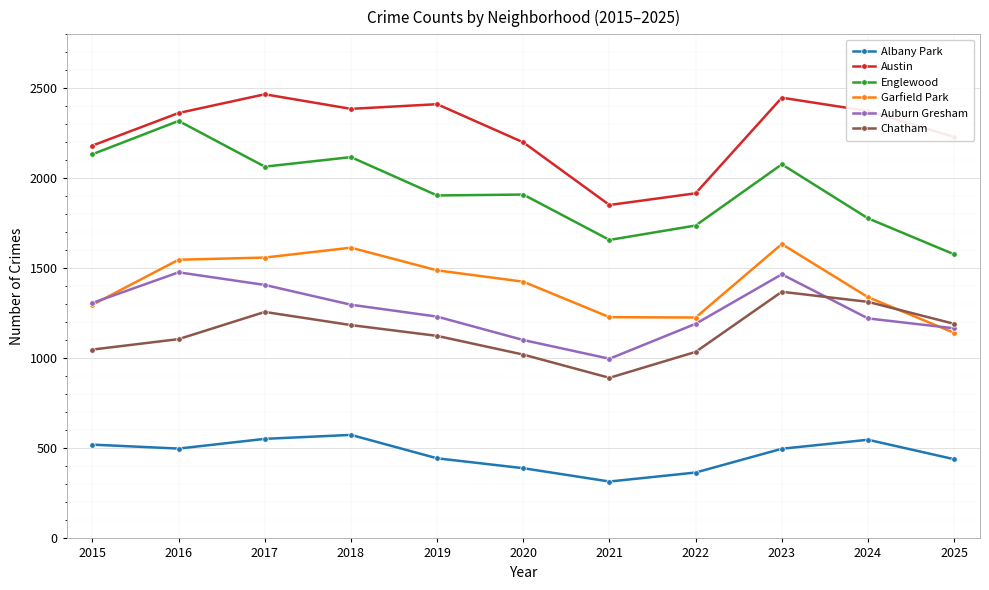

Which series changed the most between 2015 and 2024?

Englewood